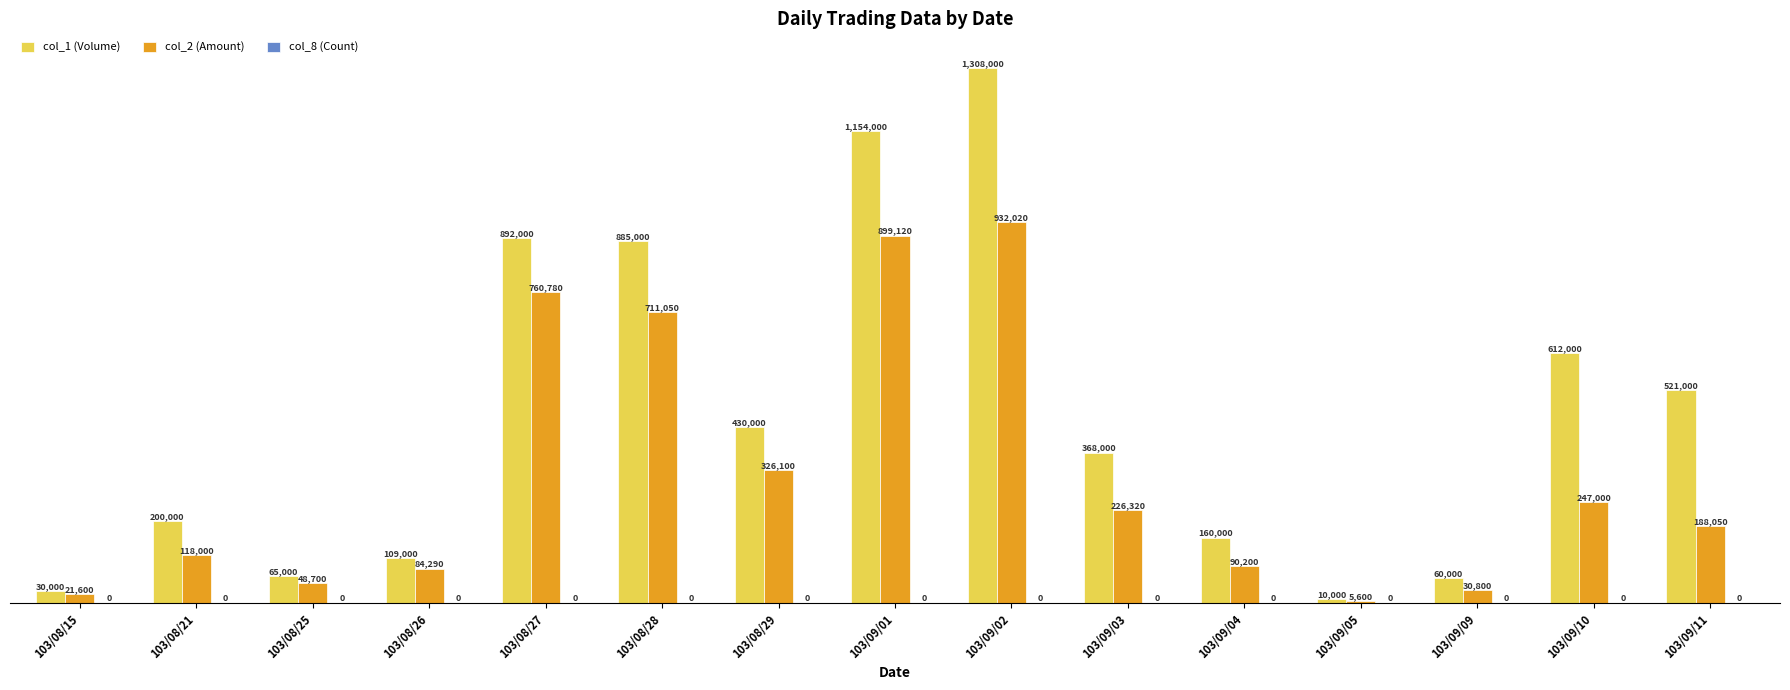

What is the total value across all series at 103/09/10?

859000.0